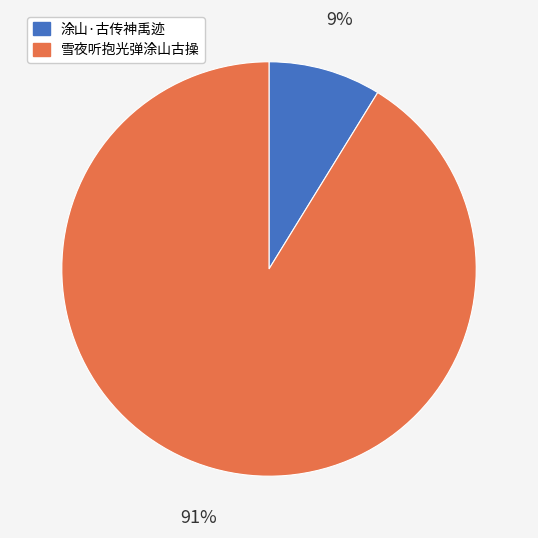

Combined, do 涂山·古传神禹迹 and 雪夜听抱光弹涂山古操 account for over 50%?

Yes